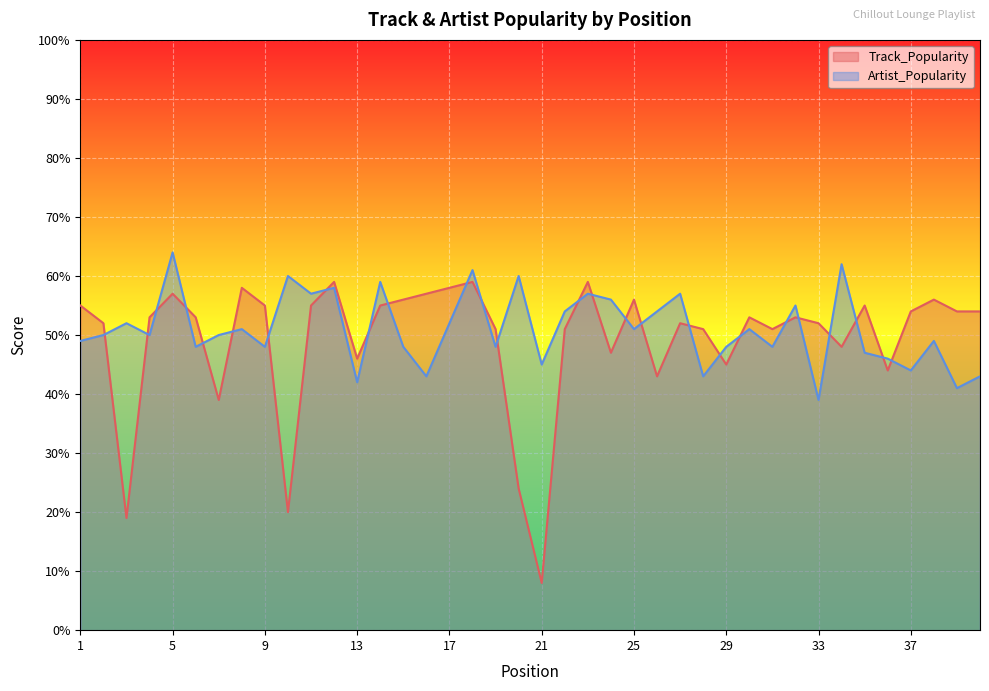

What is the difference between the second highest and minimum values in the Track_Popularity series?

51